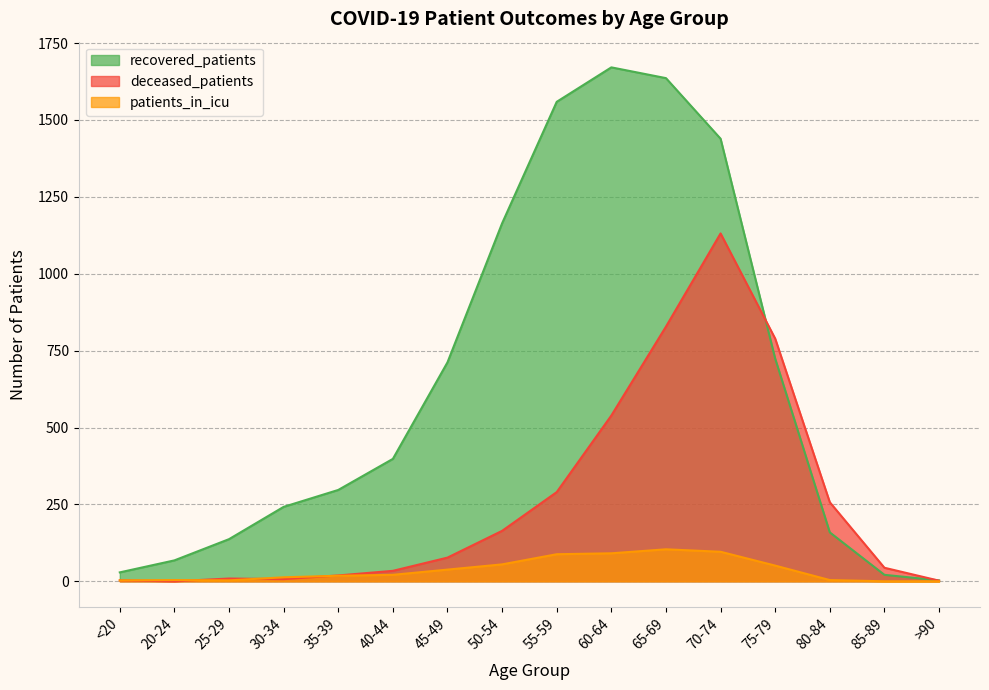

What is the difference between the recovered_patients values at 45-49 and 20-24?

644